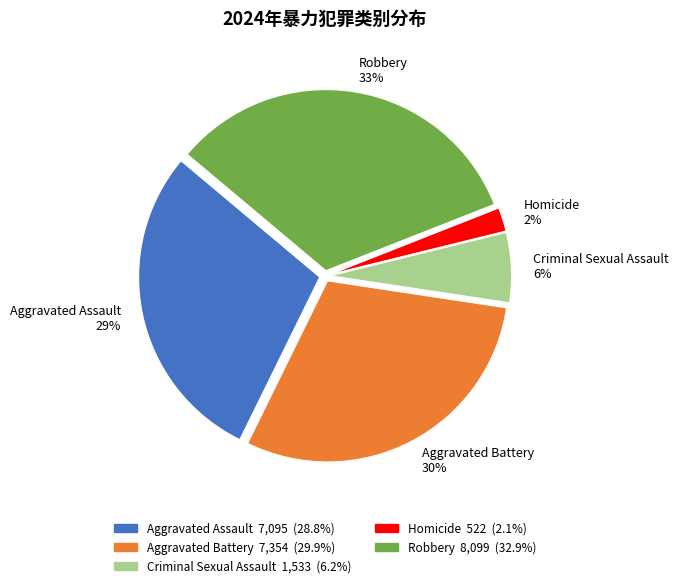

Is there a majority slice in this chart?

No